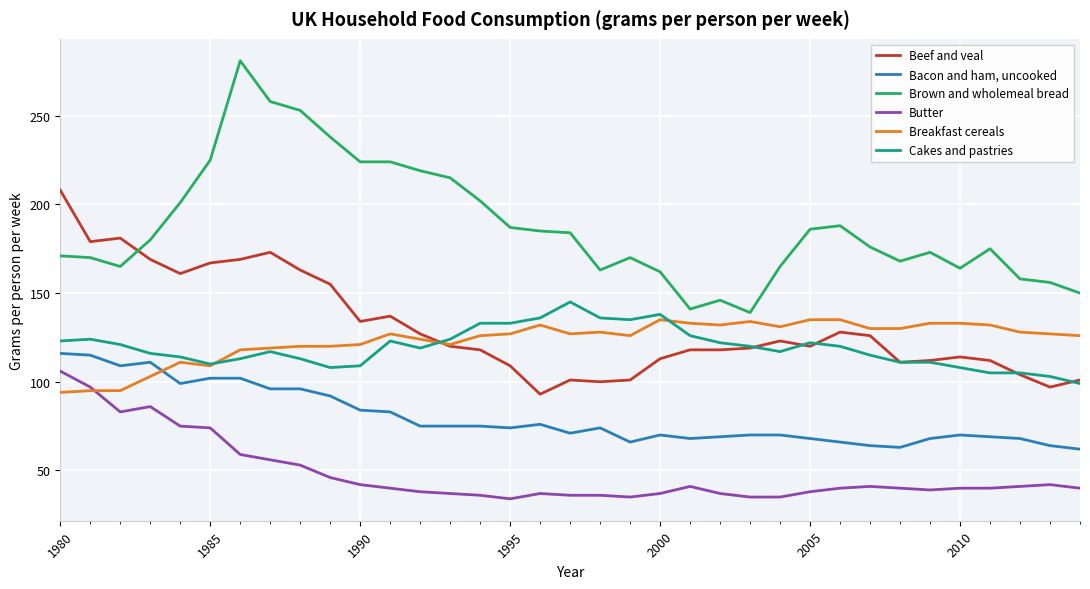

Which series has the largest total across all categories?

Brown and wholemeal bread